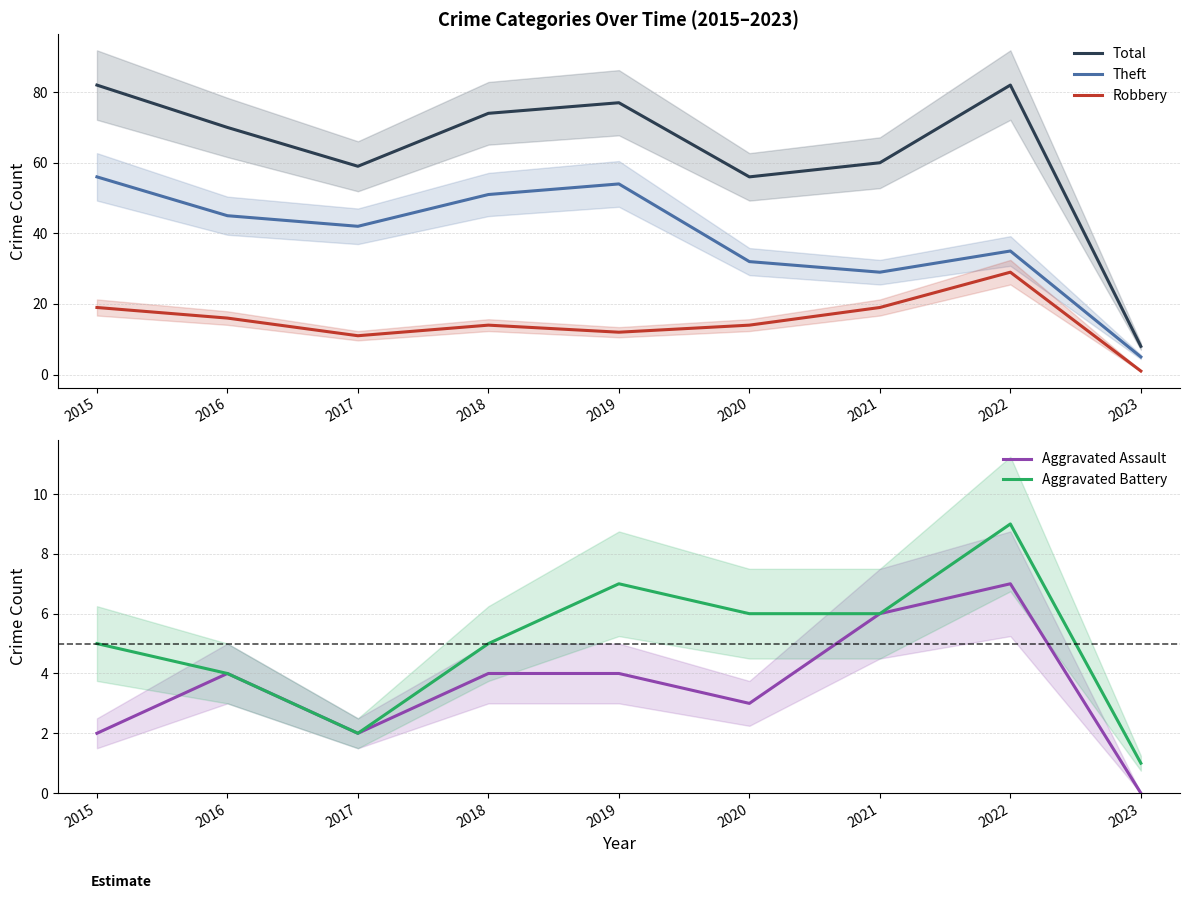

What is the highest value of the Aggravated Assault series?

7